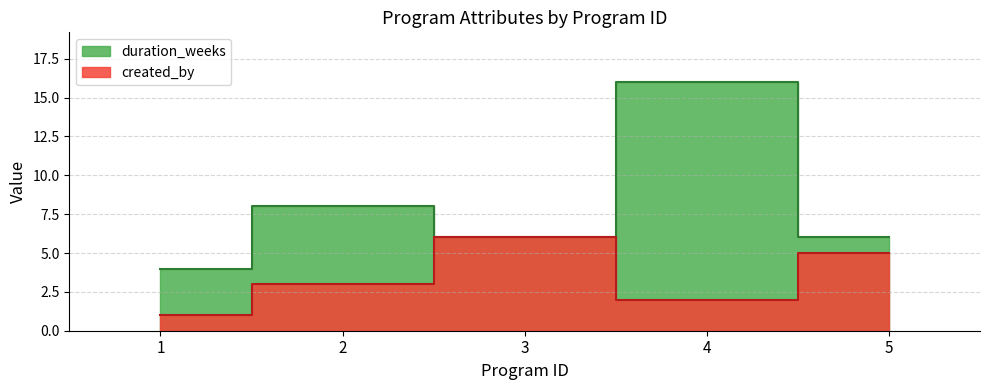

What is the difference between the duration_weeks values at 2 and 4?

8